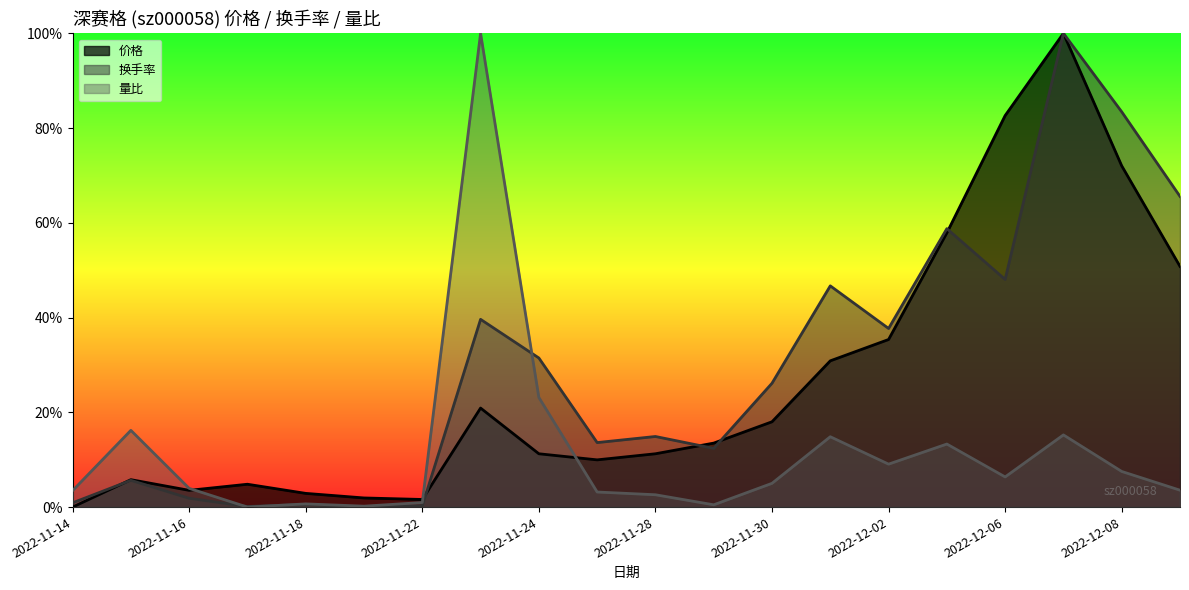

The value of 量比 at 2022-11-17 is -0.4. True or false?

False